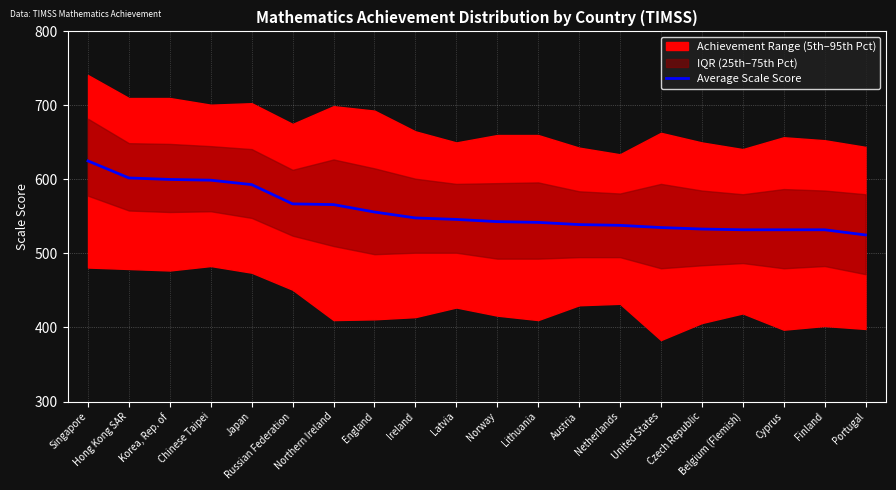

List the labels in order of value, largest first.

Singapore, Hong Kong SAR, Korea, Rep. of, Chinese Taipei, Japan, Russian Federation, Northern Ireland, England, Ireland, Latvia, Norway, Lithuania, Austria, Netherlands, United States, Czech Republic, Belgium (Flemish), Cyprus, Finland, Portugal